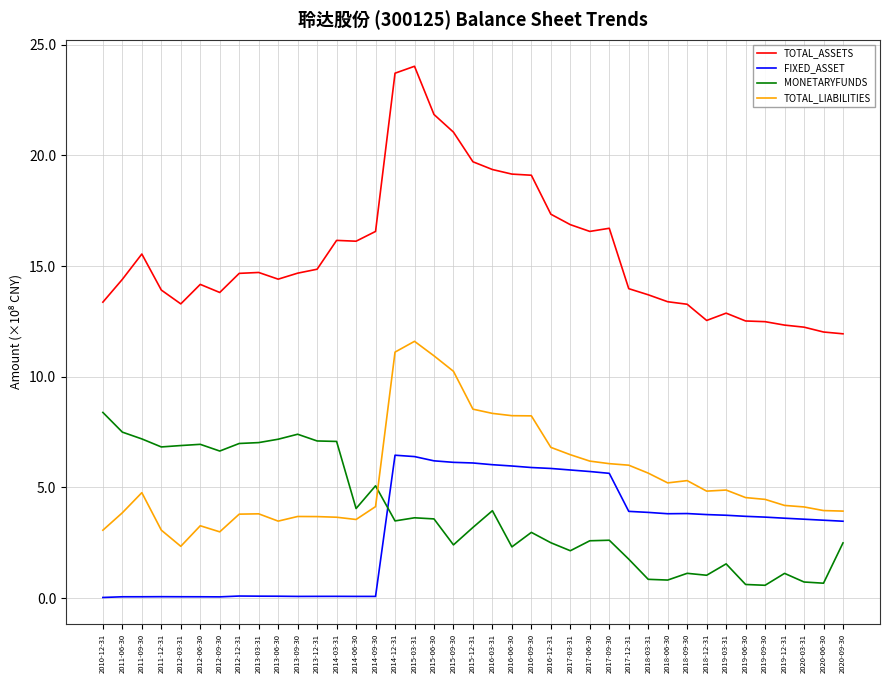

What are all the series names shown in the legend?

TOTAL_ASSETS, FIXED_ASSET, MONETARYFUNDS, TOTAL_LIABILITIES